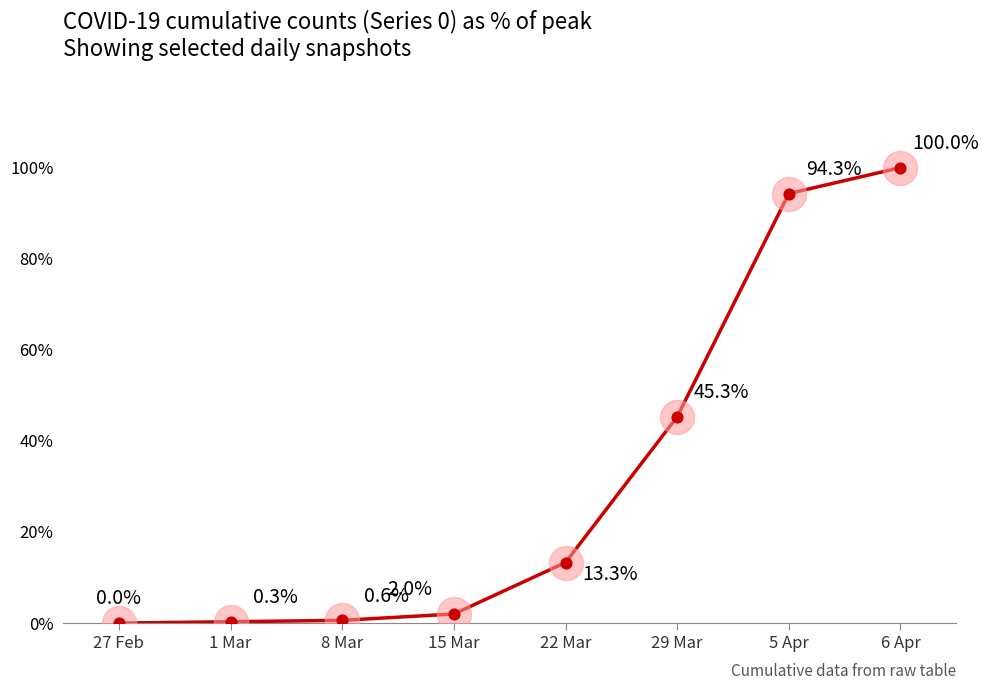

Which has a higher value, 1 Mar or 22 Mar?

22 Mar